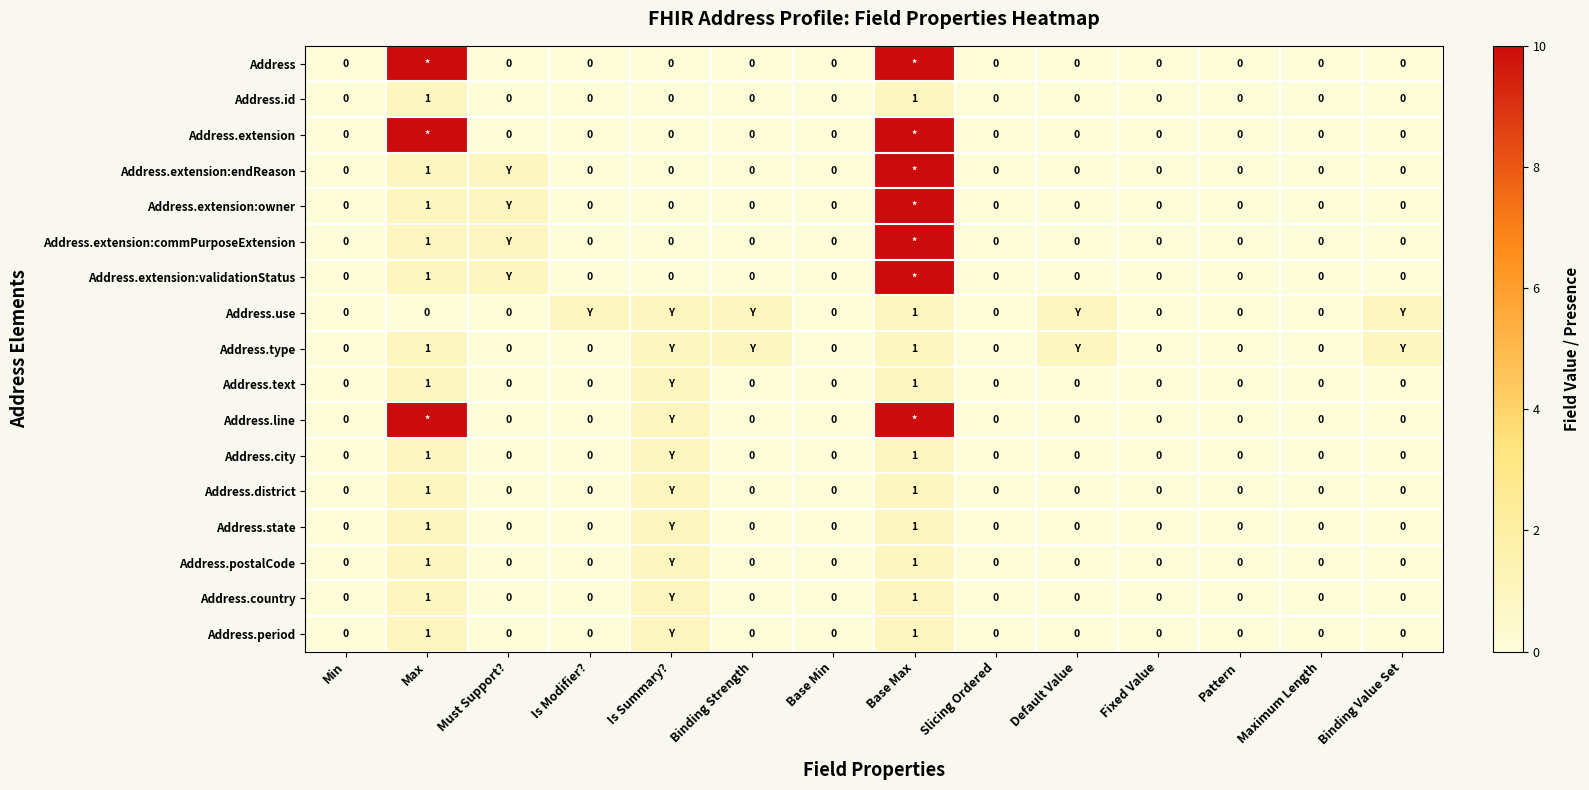

How many values in the Address.id series exceed 0?

2